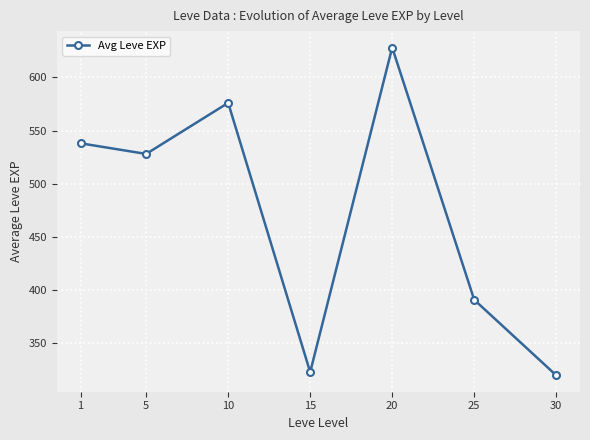

Which category has the lowest value across all series?

30